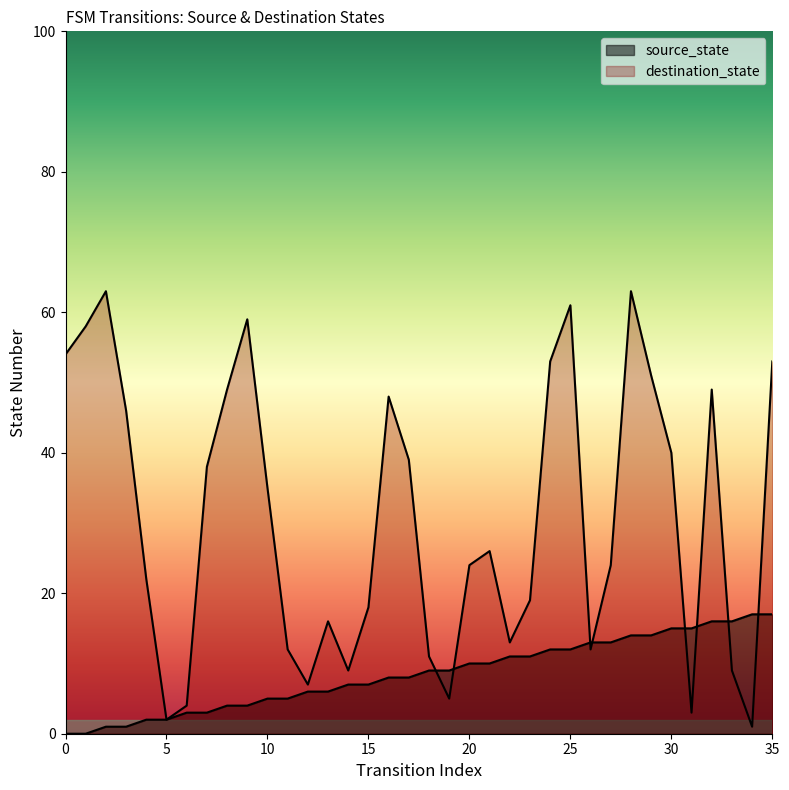

Which series has the widest spread of values?

destination_state